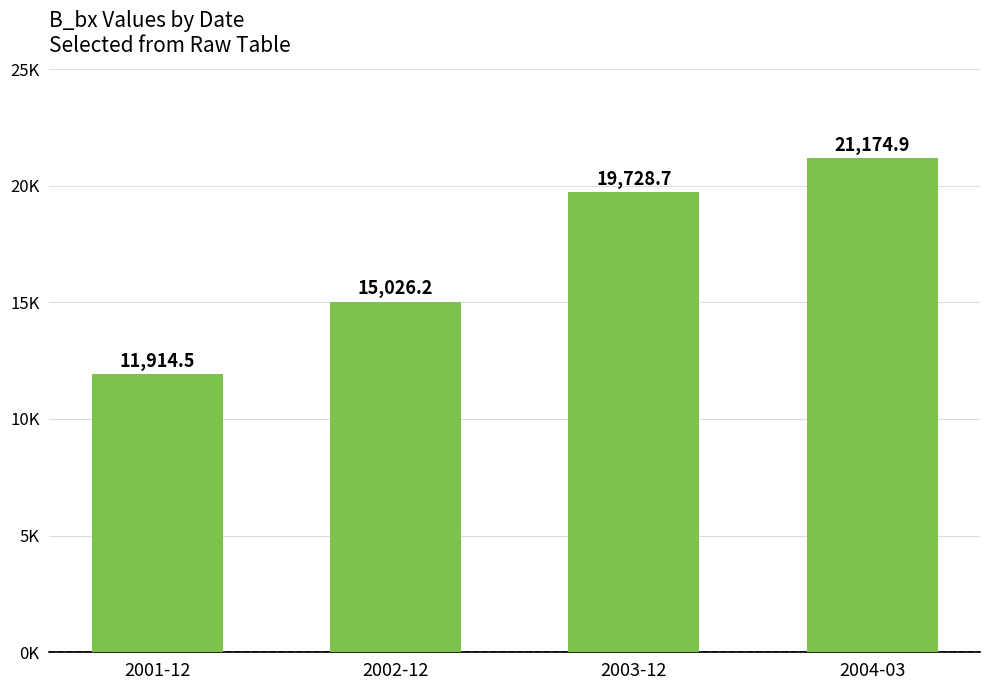

Reading left to right, extract all data points from this chart.

11914.5	15026.2	19728.7	21174.9